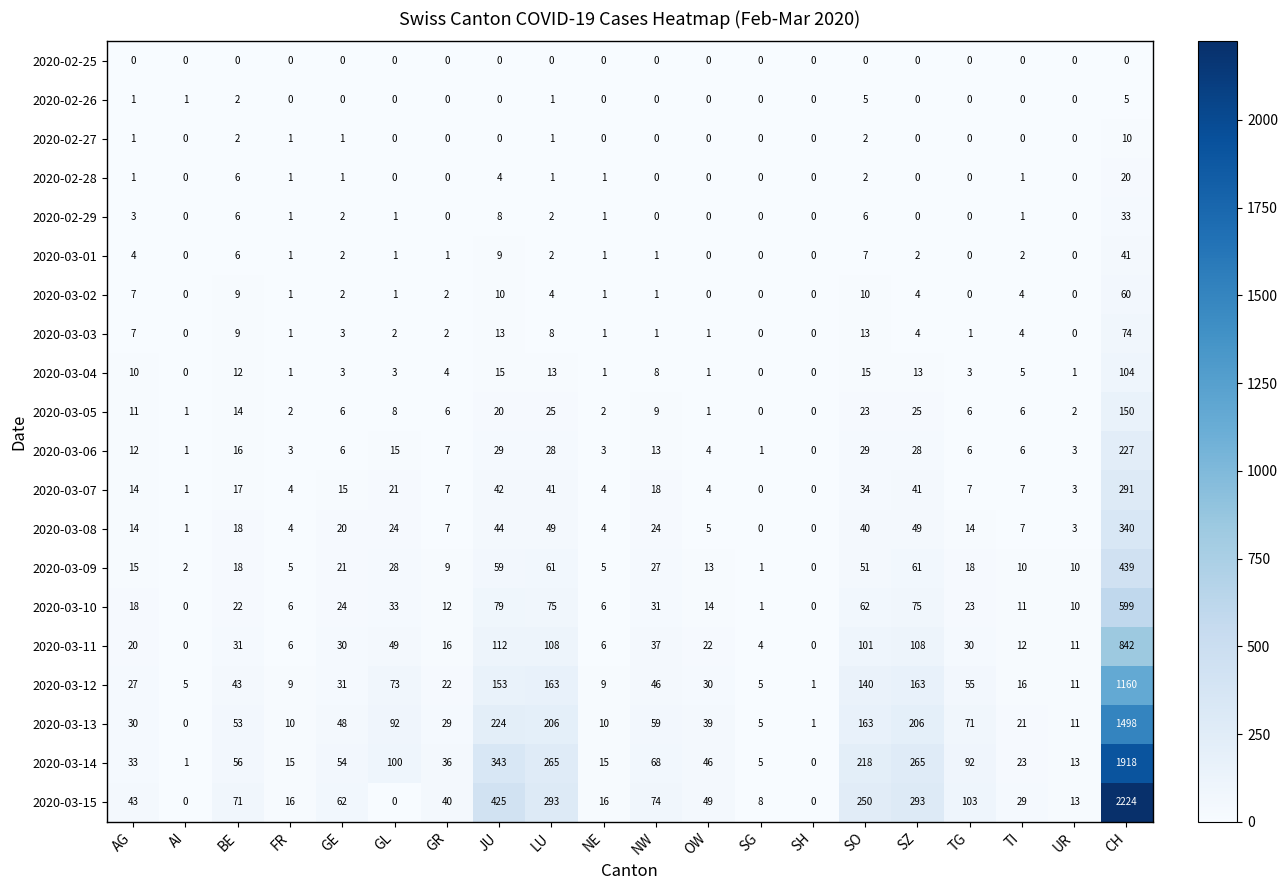

At which category does the chart reach its peak across all series?

CH